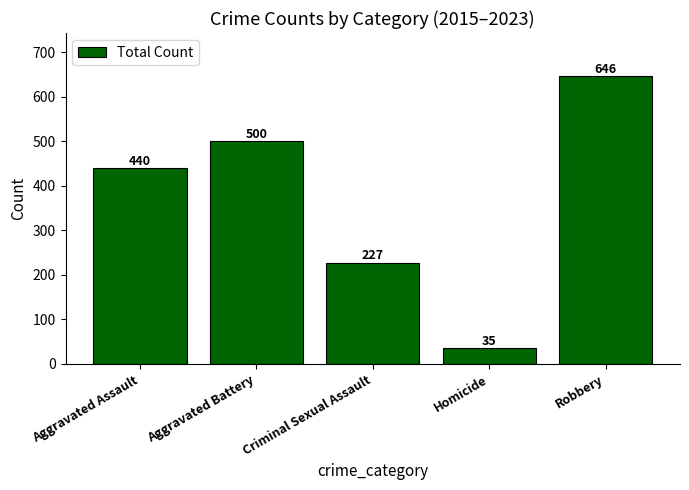

Which label corresponds to the smallest value in the chart?

Homicide